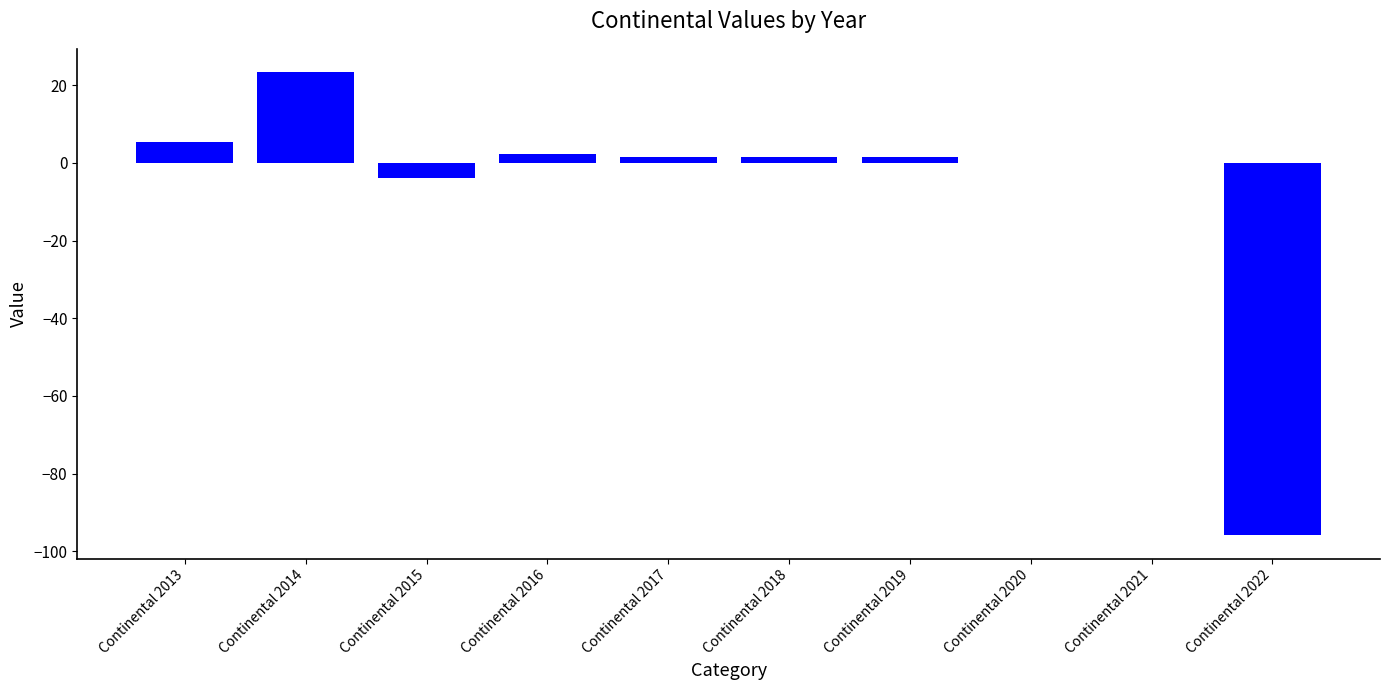

What is the change in value from Continental 2013 to Continental 2021?

-5.5